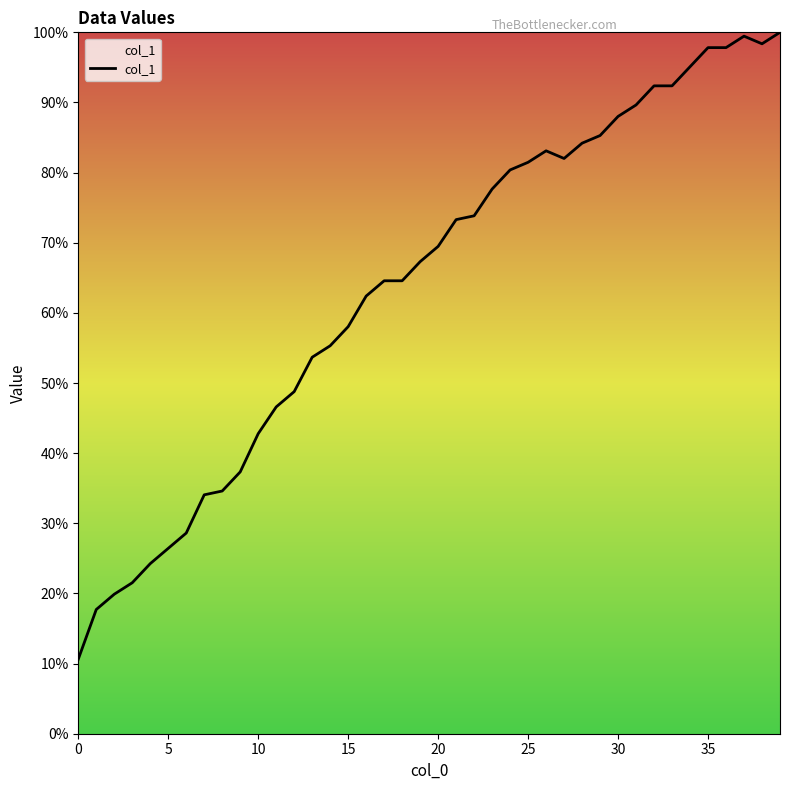

At which category does the data reach its first local valley?

27